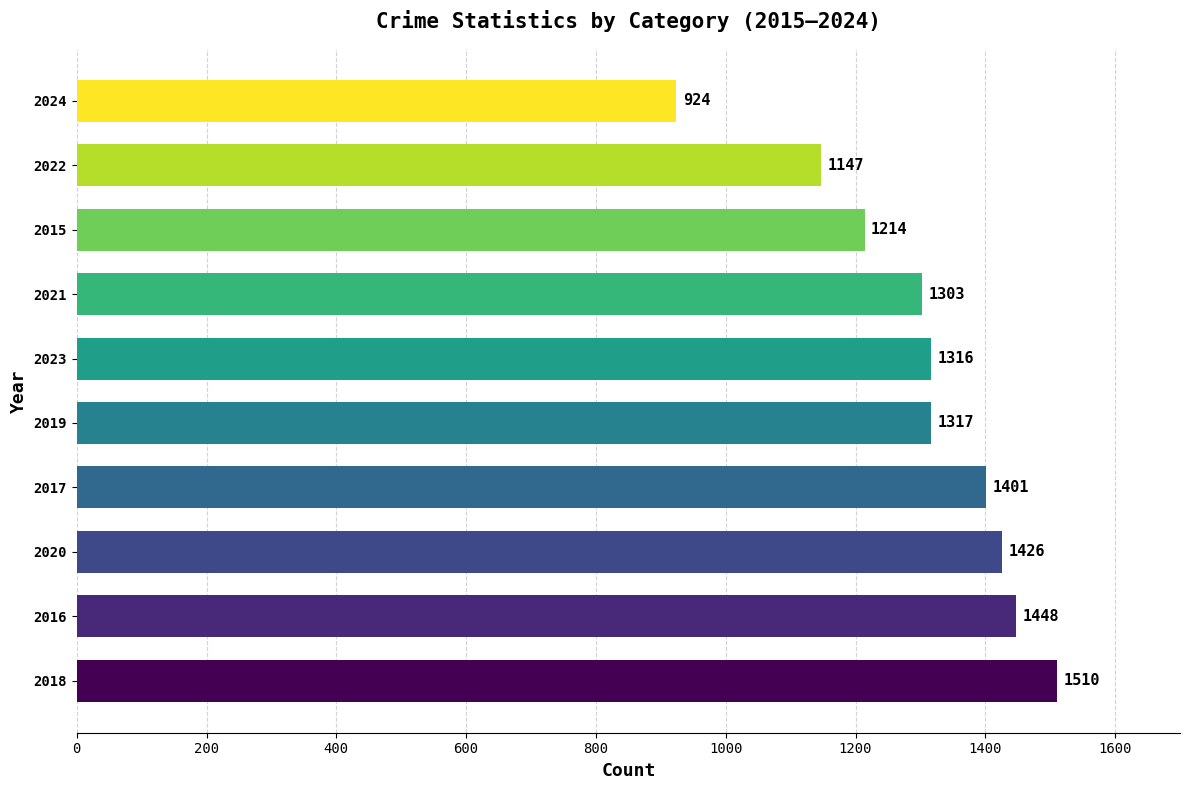

The chart shows a value of 1147 at 2022. True or false?

True